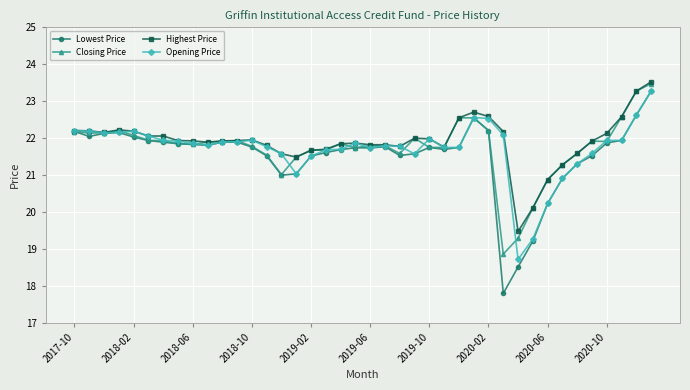

True or false: Highest Price has more than 0 interior local peaks.

True